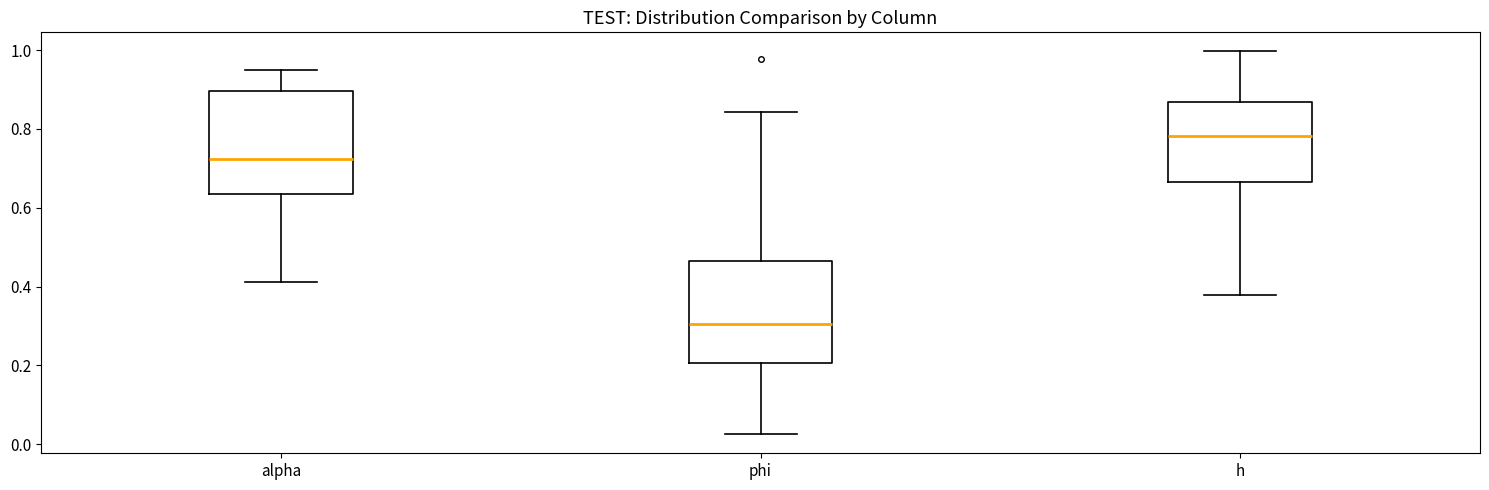

Where is the upper edge of the box for alpha on the y-axis? The values are not printed on the chart, so give them approximately, as read against the axis.

0.90